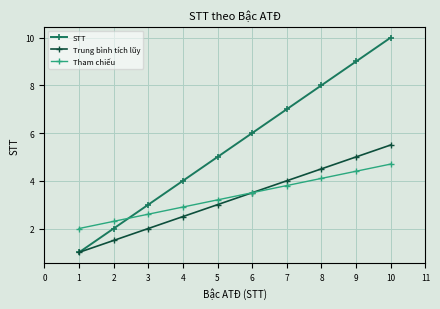

What is the difference between the maximum and minimum values in the Tham chiếu series?

2.7